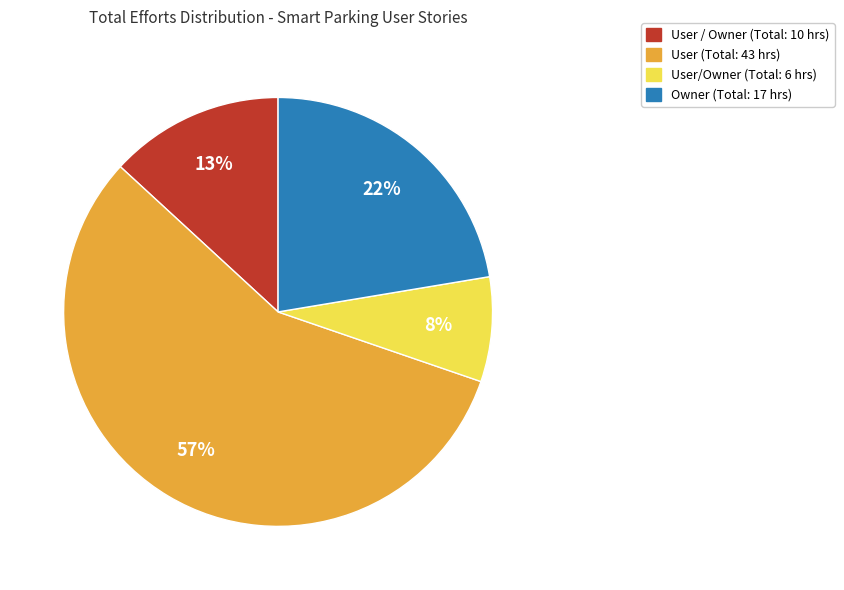

Count the number of slices in the pie.

4